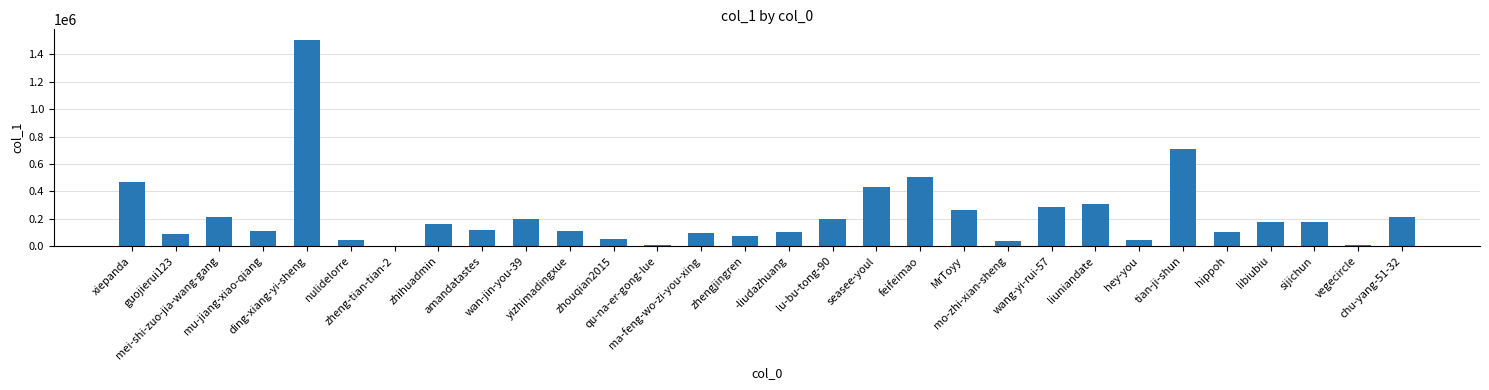

What is the greatest value displayed?

1507045